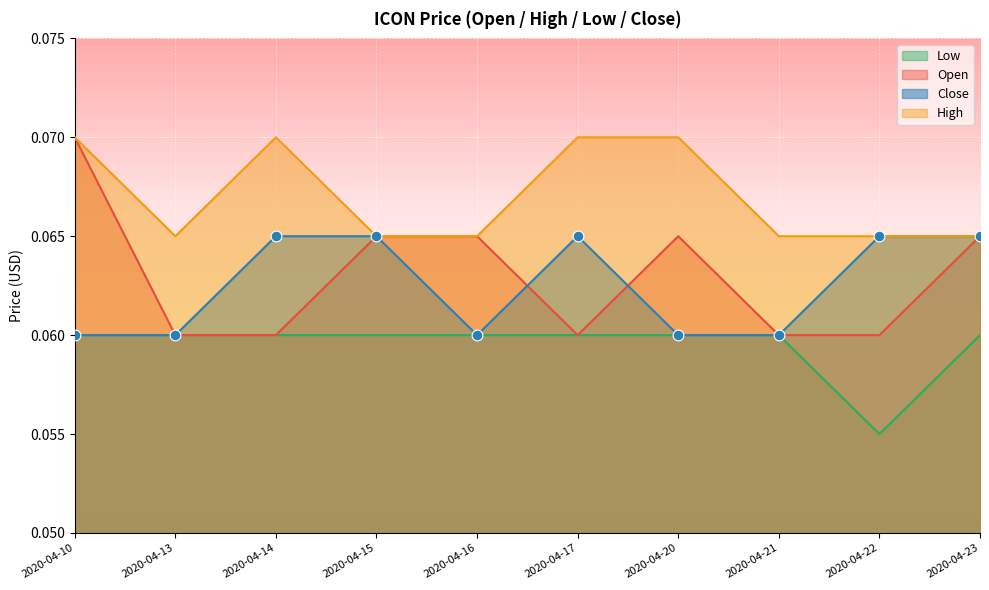

Which series reaches the minimum Y coordinate?

low